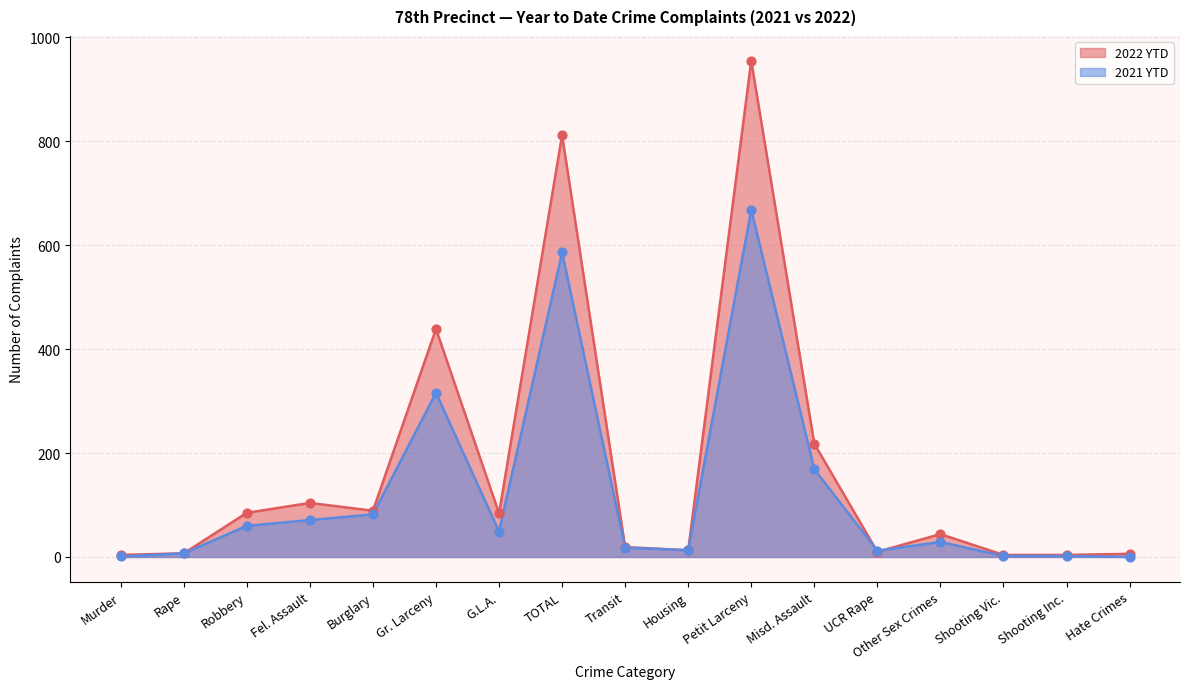

Which series contains the lowest Y value?

2021 YTD